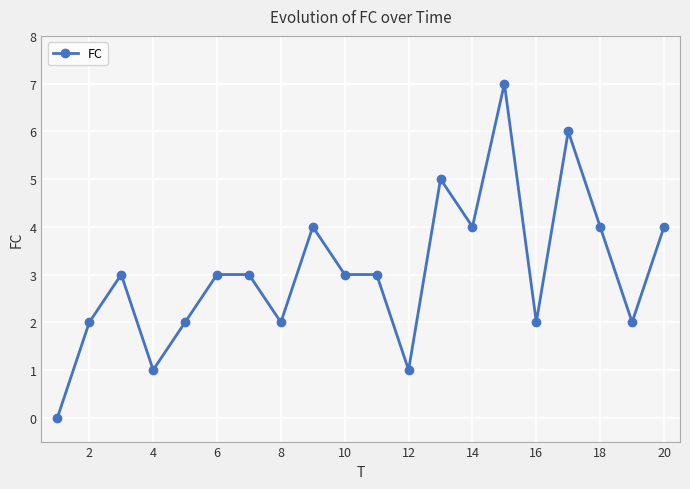

What is the difference between the maximum and minimum values?

7